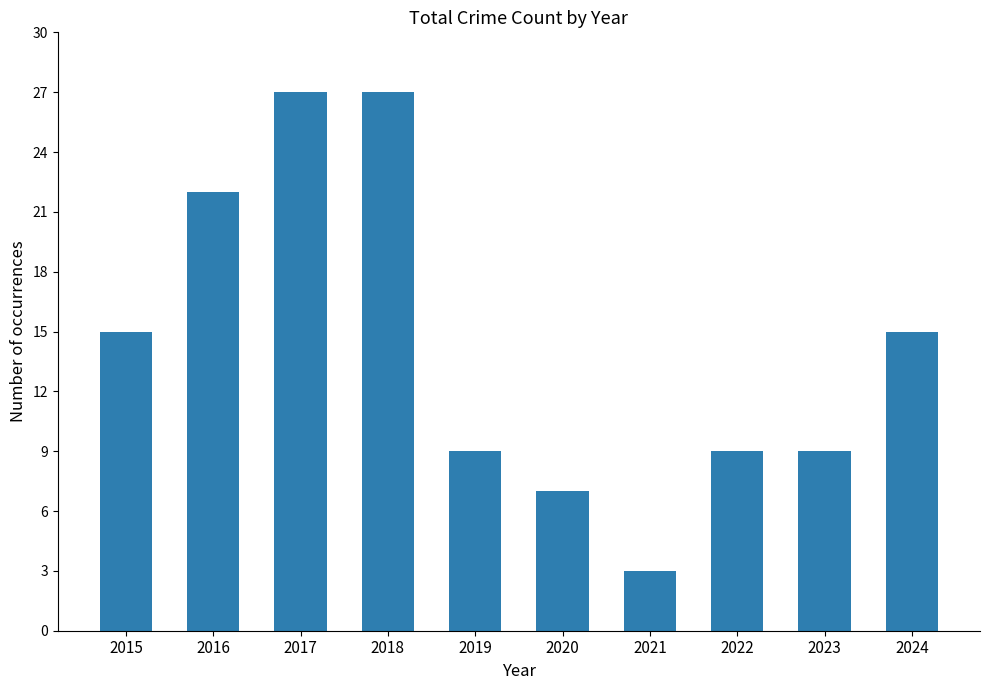

What is the sum of all values?

143